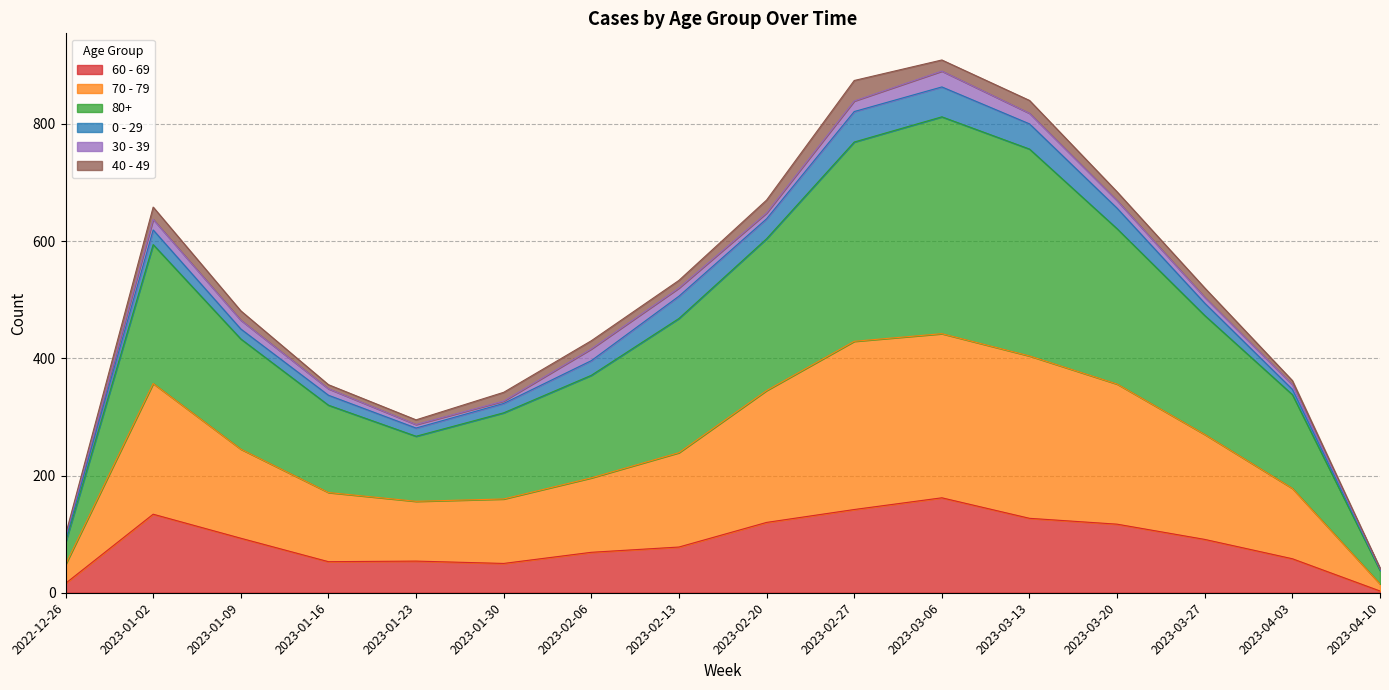

True or false: 80+ and 70 - 79 intersect in this chart.

False